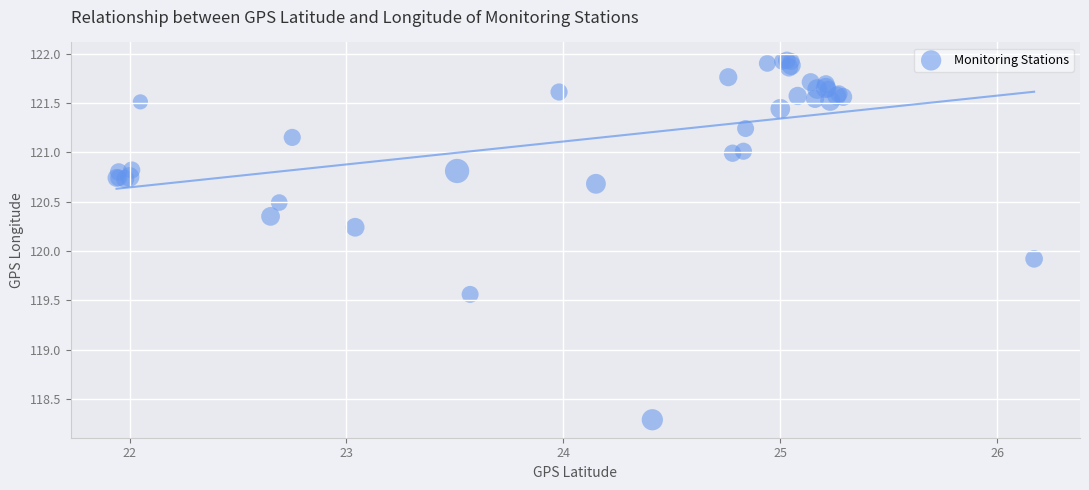

What Y value in the scatter plot is closest to 120?

119.9